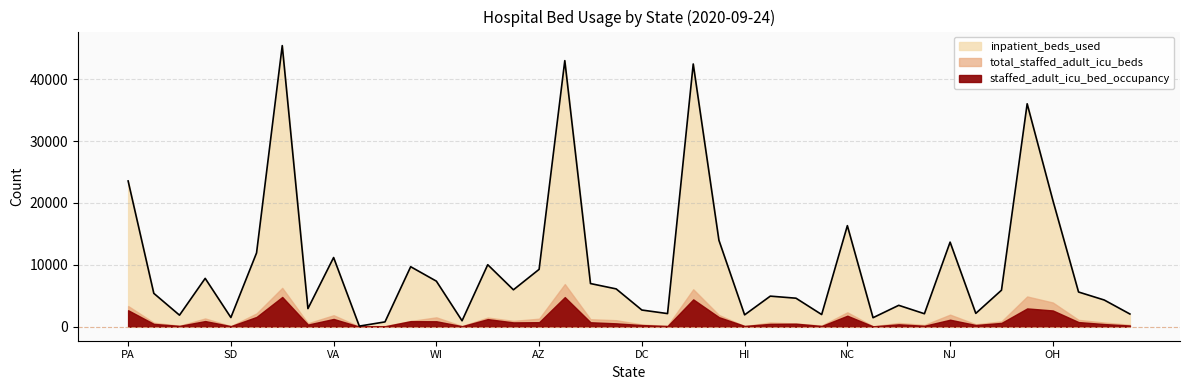

Reading left to right, extract all data points from this chart.

inpatient_beds_used: 23552	5388	1859	7808	1480	11922	45429	2921	11176	91	771	9689	7357	955	10014	5960	9265	42999	6969	6105	2689	2115	42459	13966	1910	4935	4601	1961	16327	1449	3451	2092	13666	2149	5895	36026	20423	5602	4309	2047
staffed_adult_icu_bed_occupancy: 2659	450	130	907	88	1577	4802	339	1249	7	65	892	874	77	1222	693	726	4777	714	538	262	105	4413	1540	118	453	484	116	1771	55	384	148	1125	271	608	2951	2620	745	423	190
total_staffed_adult_icu_beds: 3343	648	148	1329	89	2143	6274	555	1850	20	105	916	1510	103	1473	939	1292	6885	1206	1046	357	141	6047	1889	96	678	517	183	2325	71	605	282	1944	389	856	4884	3906	1099	667	306